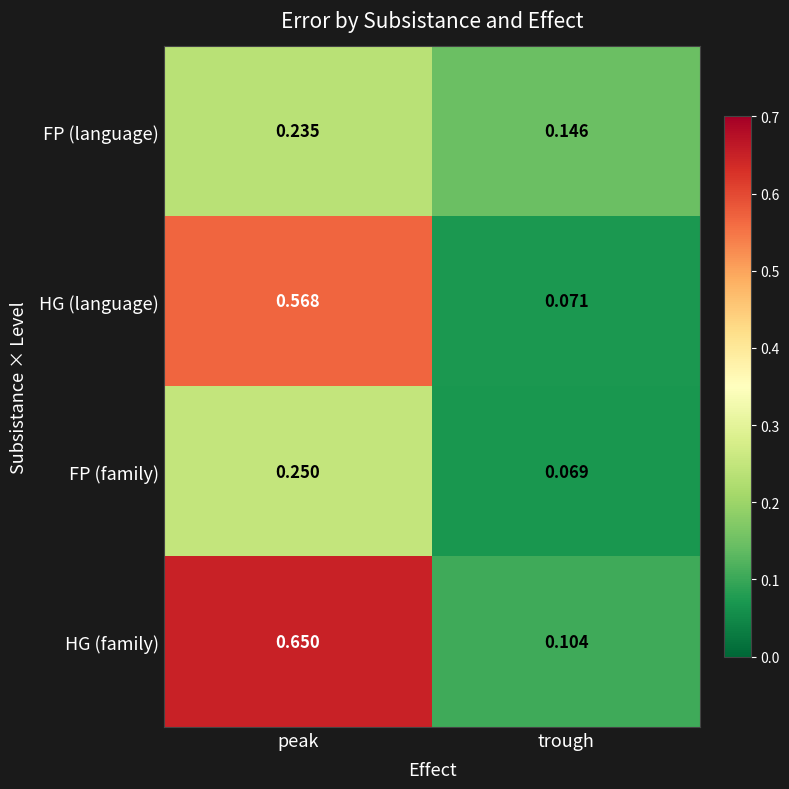

Which category has the highest value in the FP (family) series?

peak